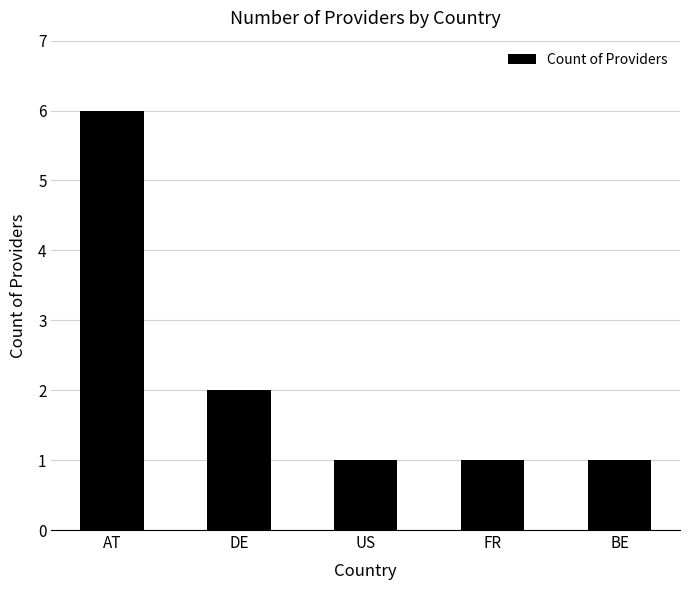

Where is the data nearest to the value 3?

DE